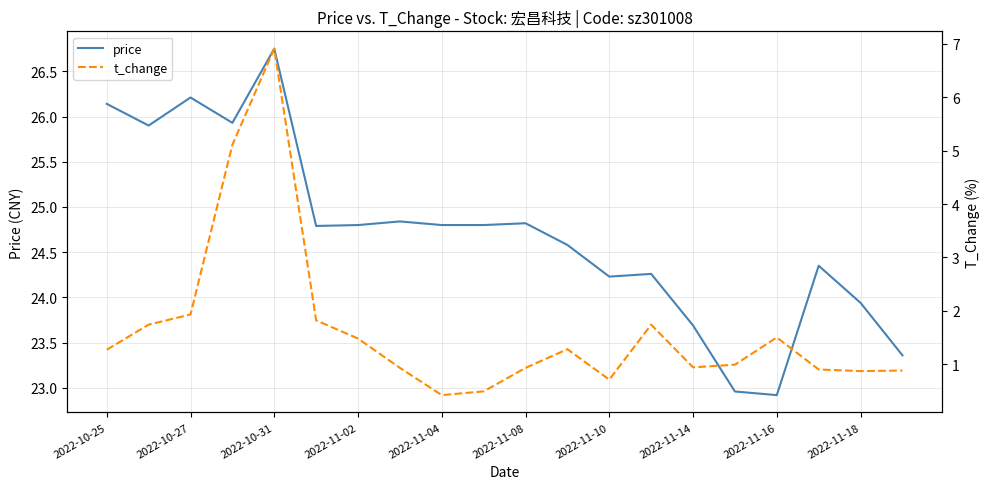

Which category has the highest value in the price series?

2022-10-31